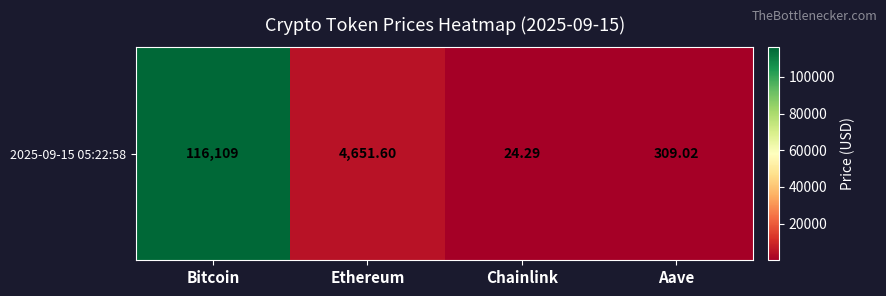

Read the value at Ethereum.

4651.6